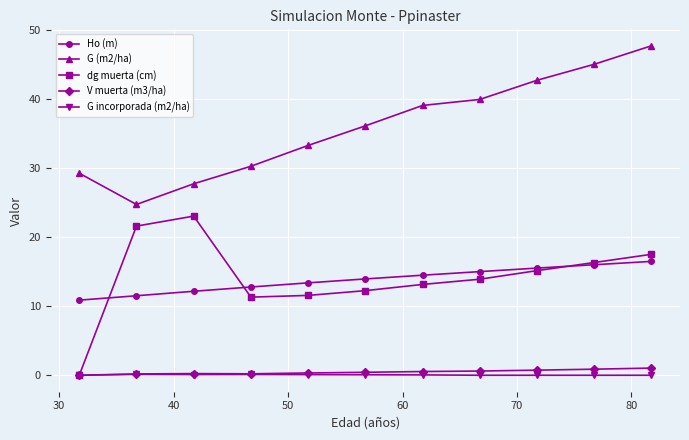

What is the value of the Ho (m) point at the 10th from the left?

16.0